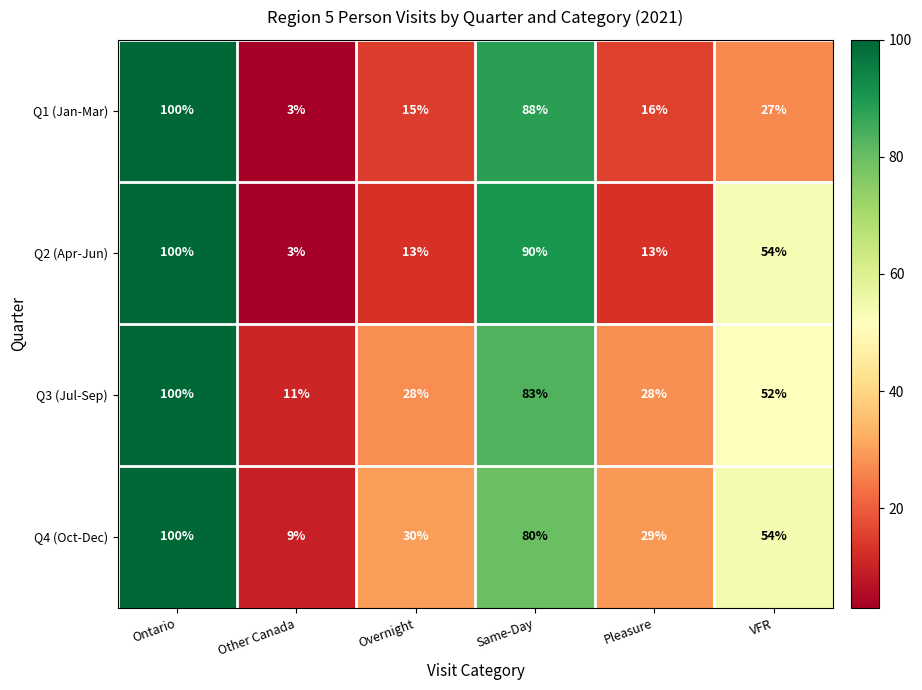

Reading right to left, what are all the values shown in this chart?

Q1 (Jan-Mar): VFR=27	Pleasure=16	Same-Day=88	Overnight=15	Other Canada=3	Ontario=100
Q2 (Apr-Jun): VFR=54	Pleasure=13	Same-Day=90	Overnight=13	Other Canada=3	Ontario=100
Q3 (Jul-Sep): VFR=52	Pleasure=28	Same-Day=83	Overnight=28	Other Canada=11	Ontario=100
Q4 (Oct-Dec): VFR=54	Pleasure=29	Same-Day=80	Overnight=30	Other Canada=9	Ontario=100